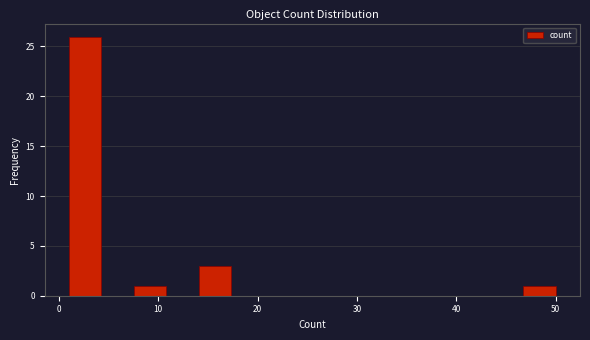

Read against the x-axis, roughly where is the centre of the tallest bar?

3